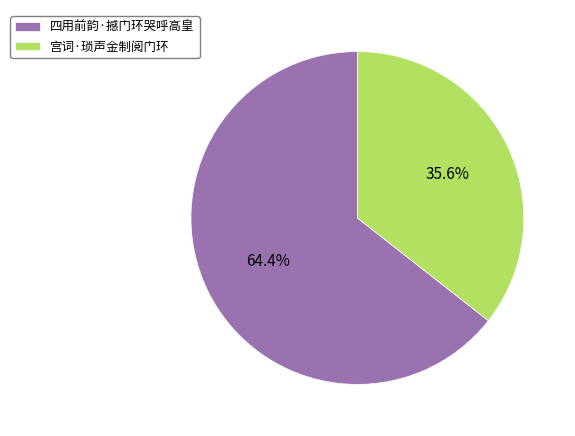

How many slices are in this pie chart?

2